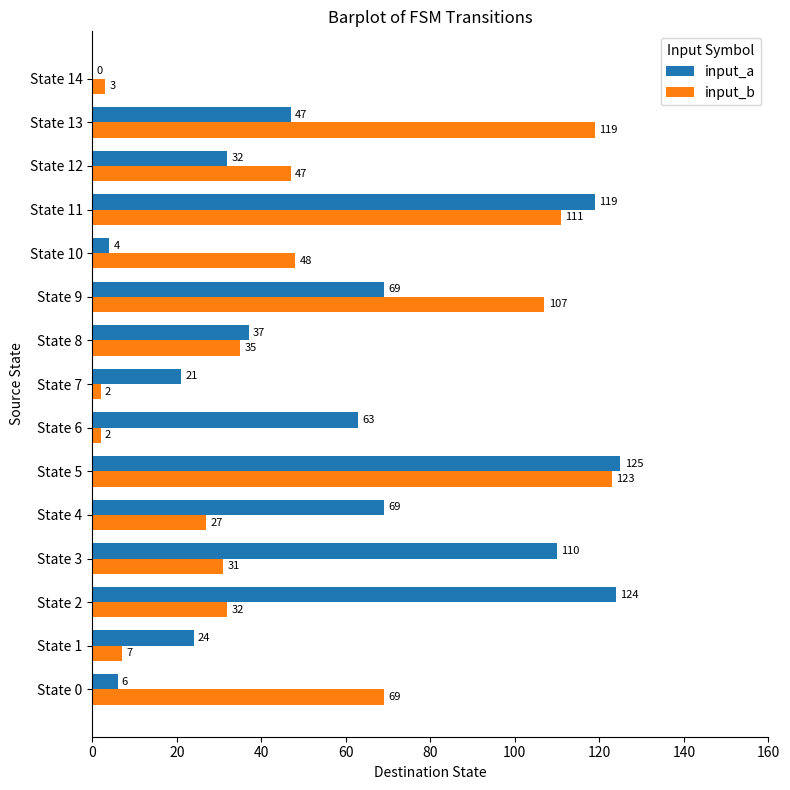

The input_b series shows 35 at State 8. True or false?

True